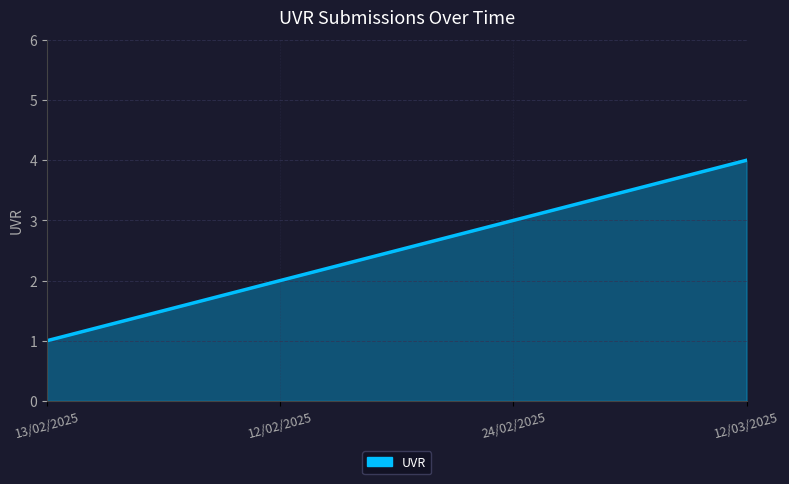

What is the maximum value shown in the chart?

4